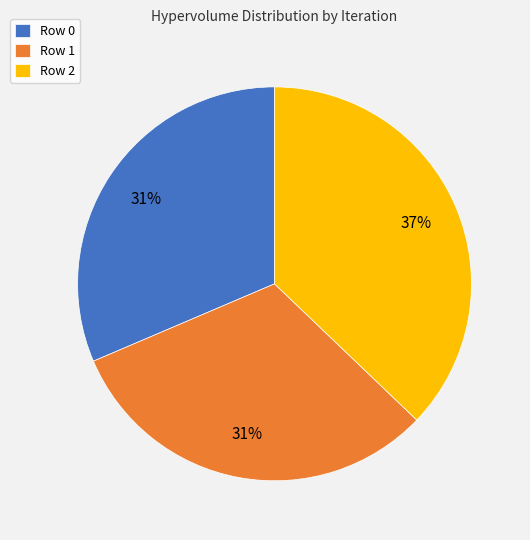

How many slices are in this pie chart?

3